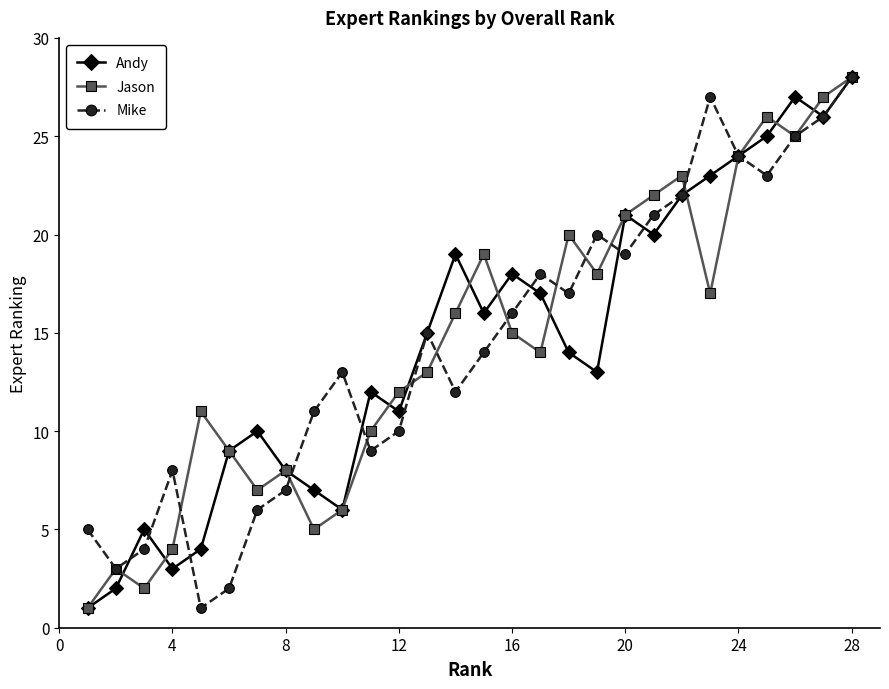

What is the greatest value displayed?

28